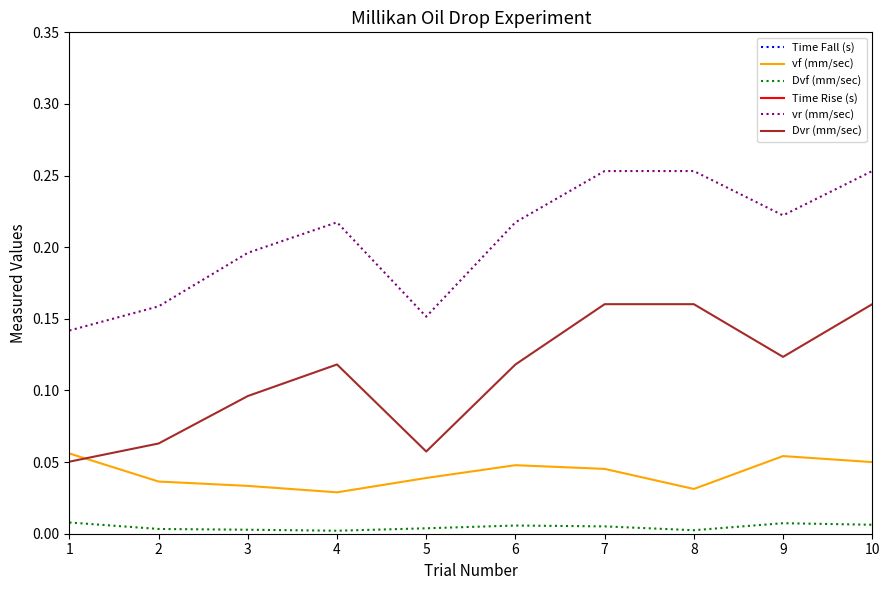

At which category is the sum across all series the highest?

4